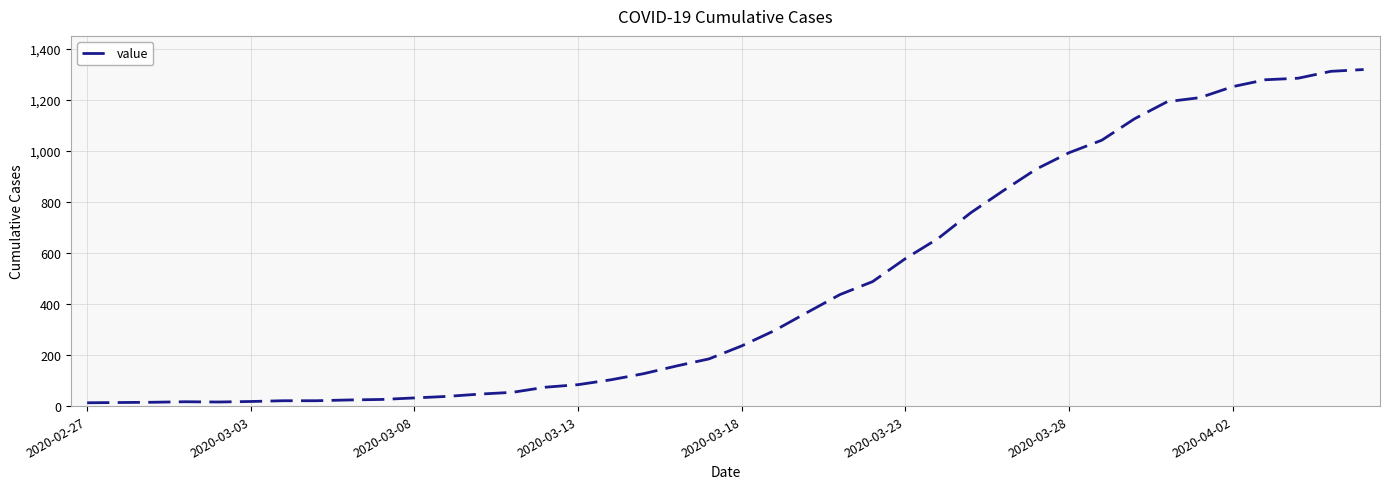

What is the difference between the maximum and minimum values?

1306